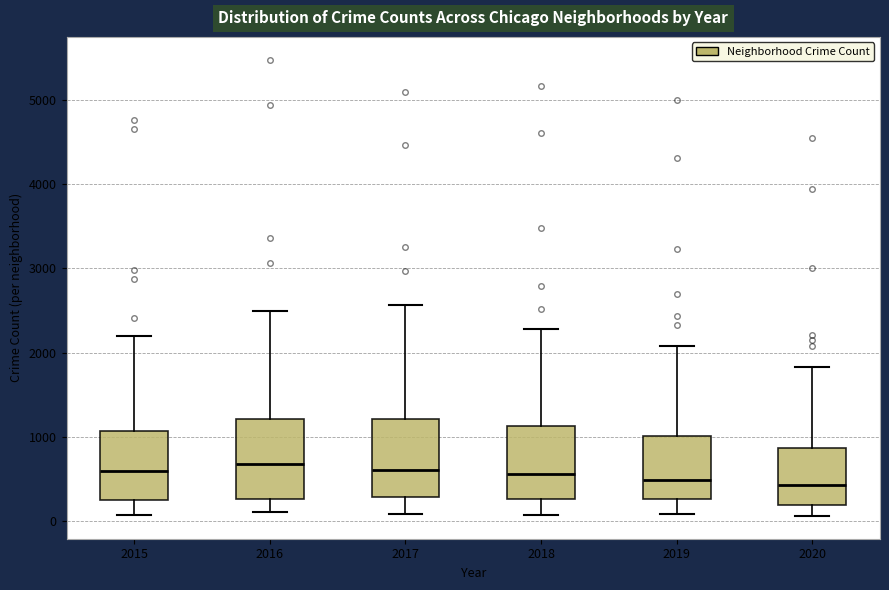

Reading left to right, read every box against the y-axis: the position of its median line, the range the box covers, and the ends of its whiskers. The values are not printed on the chart, so give them approximately, as read against the axis.

2015: median 600, box 300 to 1100, whiskers 100 to 2200
2016: median 700, box 300 to 1200, whiskers 100 to 2500
2017: median 600, box 300 to 1200, whiskers 100 to 2600
2018: median 600, box 300 to 1100, whiskers 100 to 2300
2019: median 500, box 300 to 1000, whiskers 100 to 2100
2020: median 400, box 200 to 900, whiskers 100 to 1800